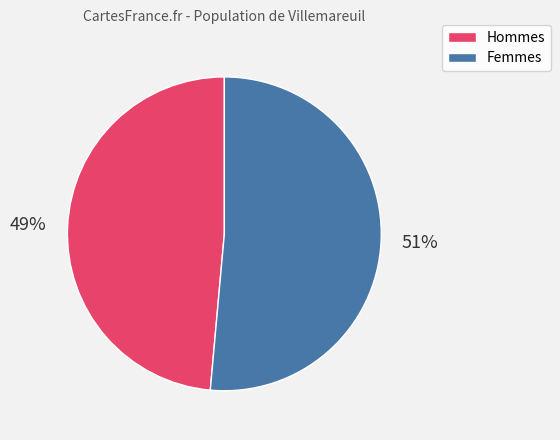

Is there any slice that represents more than half of the pie?

Yes